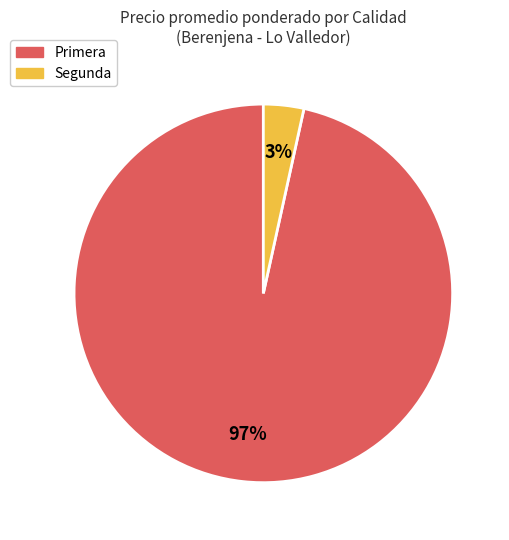

To the nearest percent, what percentage of the pie is Segunda?

3%